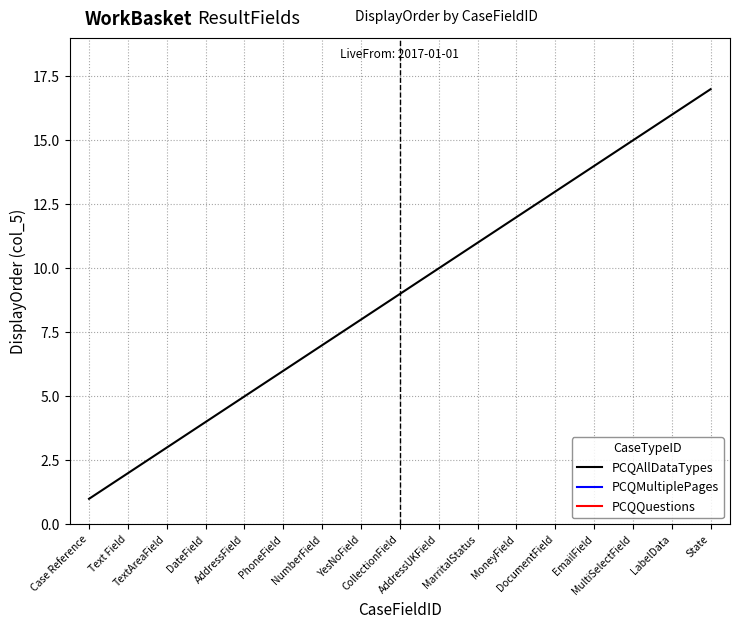

At YesNoField, list the series in order from smallest to largest.

PCQAllDataTypes, PCQMultiplePages, PCQQuestions